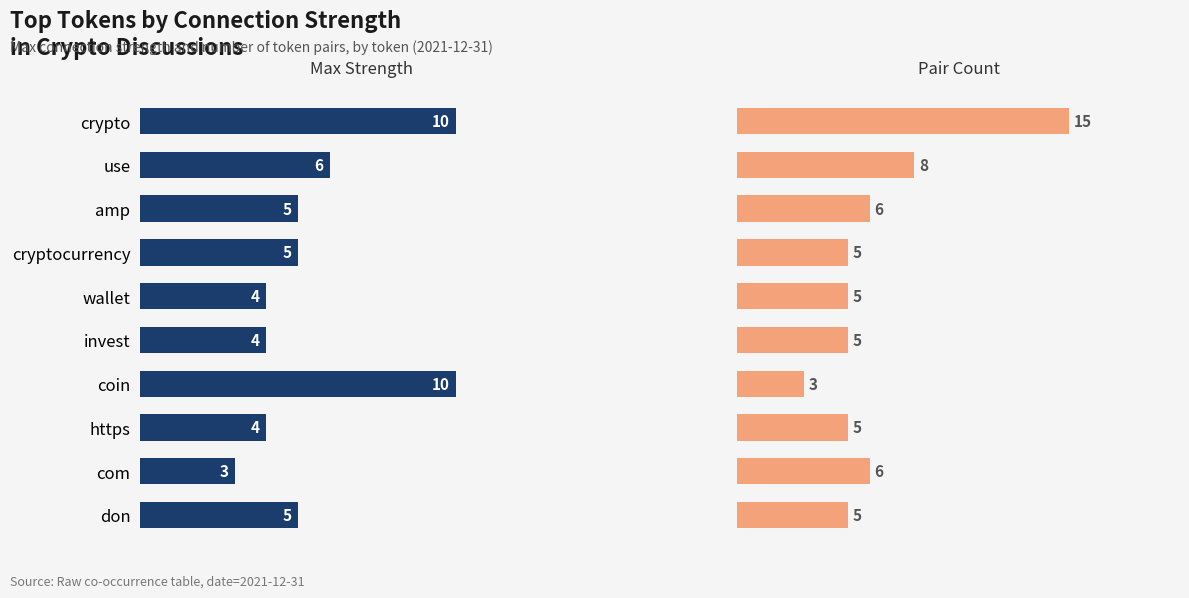

Reading left to right, what are all the values shown in this chart?

Max Connection Strength: 10	6	5	5	4	4	10	4	3	5
Pair Count: 15	8	6	5	5	5	3	5	6	5